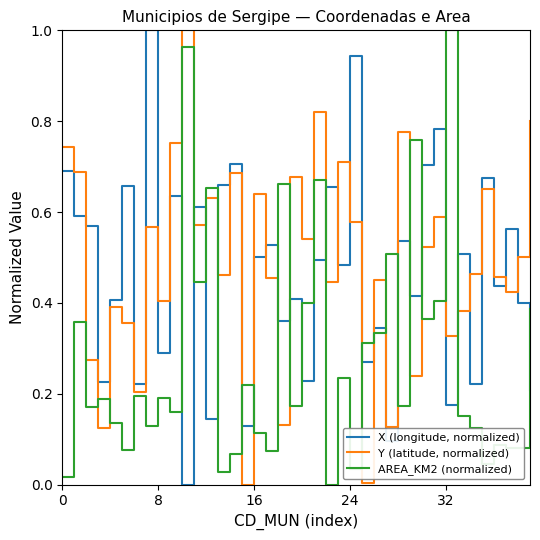

True or false: Y (latitude, normalized) and X (longitude, normalized) intersect in this chart.

True